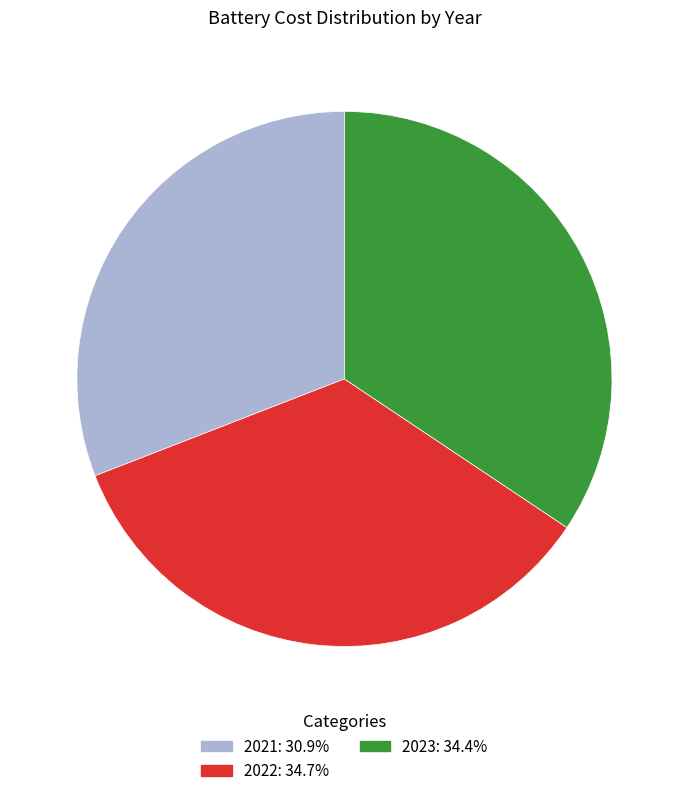

What is the ratio of the value at 2023 to the value at 2022?

1.0